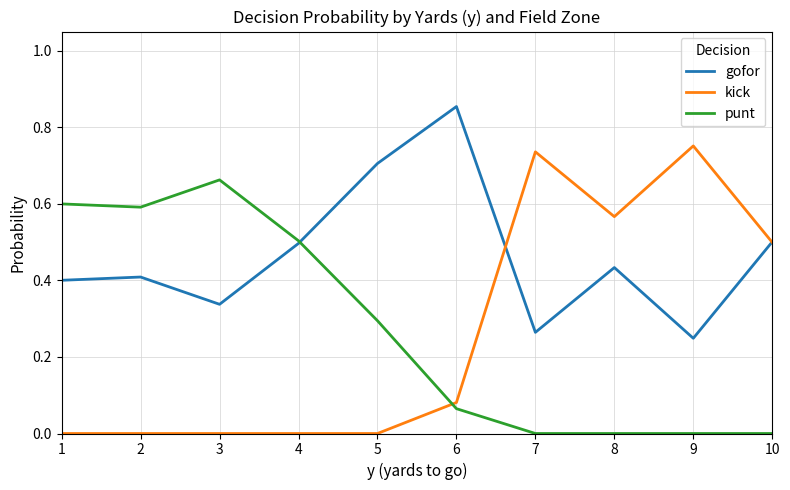

What is the total value across all series at 2?

1.0